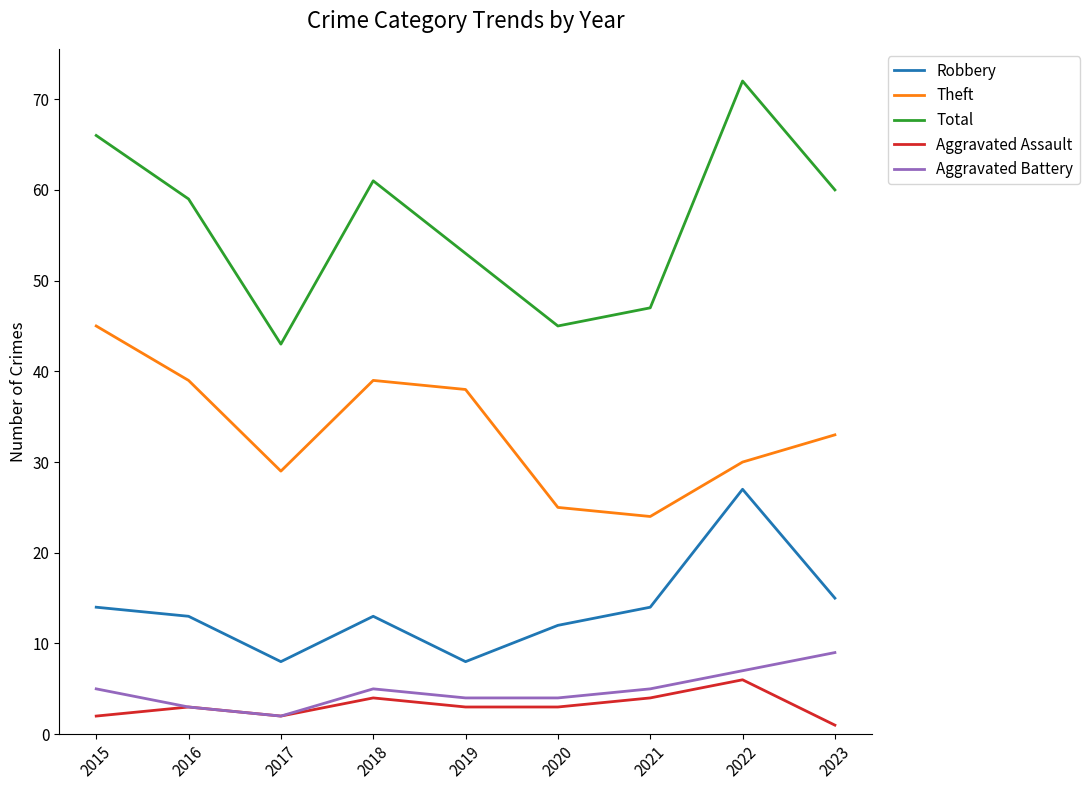

Reading left to right, transcribe all the data shown in this chart.

Robbery: 14	13	8	13	8	12	14	27	15
Theft: 45	39	29	39	38	25	24	30	33
Total: 66	59	43	61	53	45	47	72	60
Aggravated Assault: 2	3	2	4	3	3	4	6	1
Aggravated Battery: 5	3	2	5	4	4	5	7	9